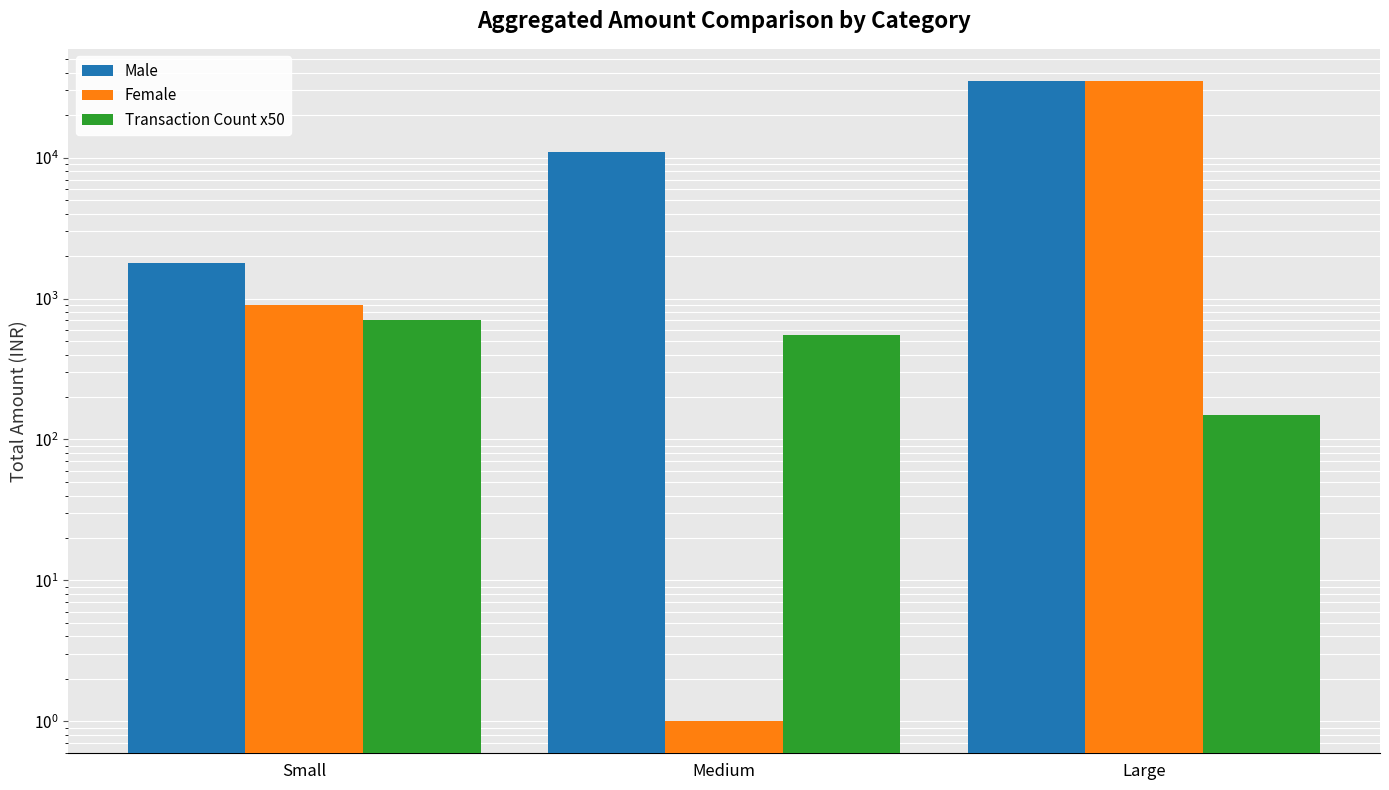

Rank the series by their maximum value, from highest to lowest.

Male, Female, Transaction Count x50